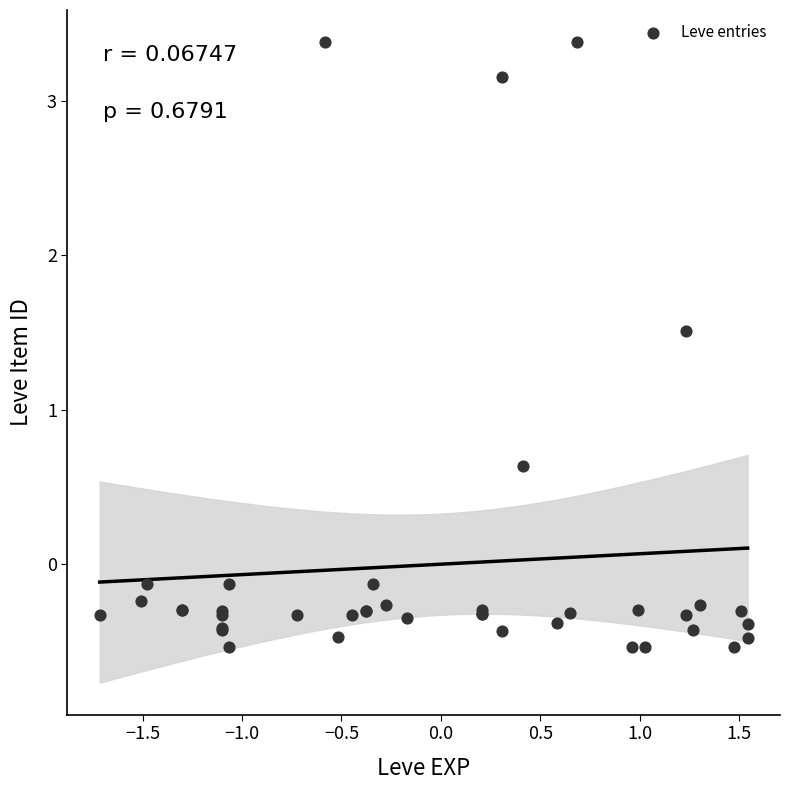

What Y value in the scatter plot is closest to 1?

0.6